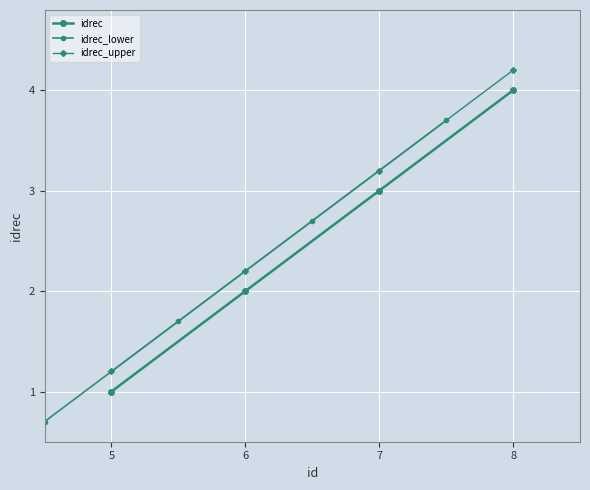

List the series in order of their overall mean, highest first.

idrec_upper, idrec, idrec_lower